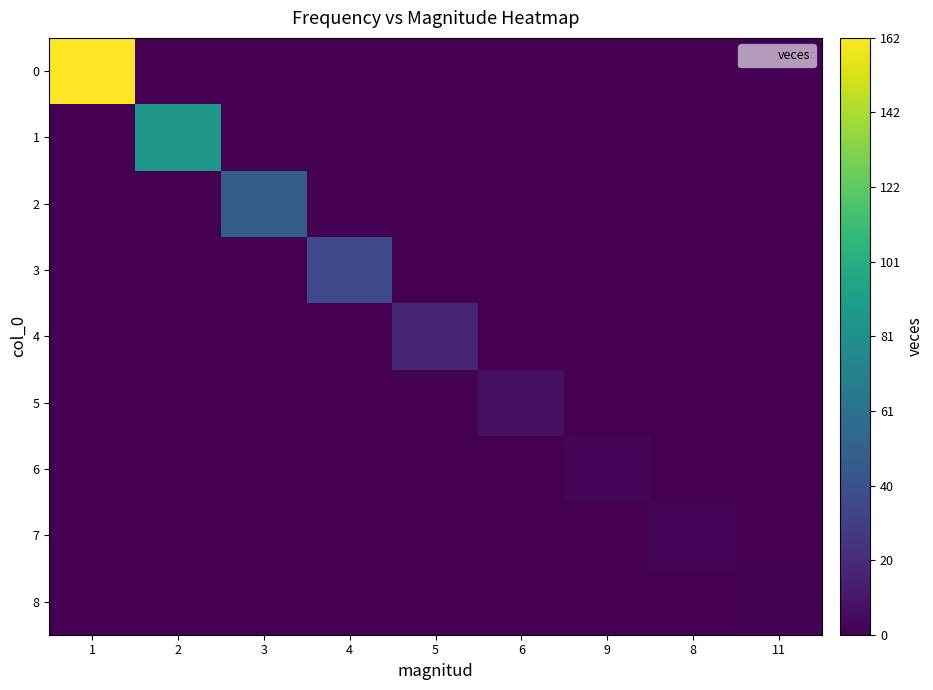

Reading left to right, extract all data points from this chart.

0: 1=162	2=0	3=0	4=0	5=0	6=0	9=0	8=0	11=0
1: 1=0	2=86	3=0	4=0	5=0	6=0	9=0	8=0	11=0
2: 1=0	2=0	3=48	4=0	5=0	6=0	9=0	8=0	11=0
3: 1=0	2=0	3=0	4=36	5=0	6=0	9=0	8=0	11=0
4: 1=0	2=0	3=0	4=0	5=17	6=0	9=0	8=0	11=0
5: 1=0	2=0	3=0	4=0	5=0	6=6	9=0	8=0	11=0
6: 1=0	2=0	3=0	4=0	5=0	6=0	9=2	8=0	11=0
7: 1=0	2=0	3=0	4=0	5=0	6=0	9=0	8=2	11=0
8: 1=0	2=0	3=0	4=0	5=0	6=0	9=0	8=0	11=1